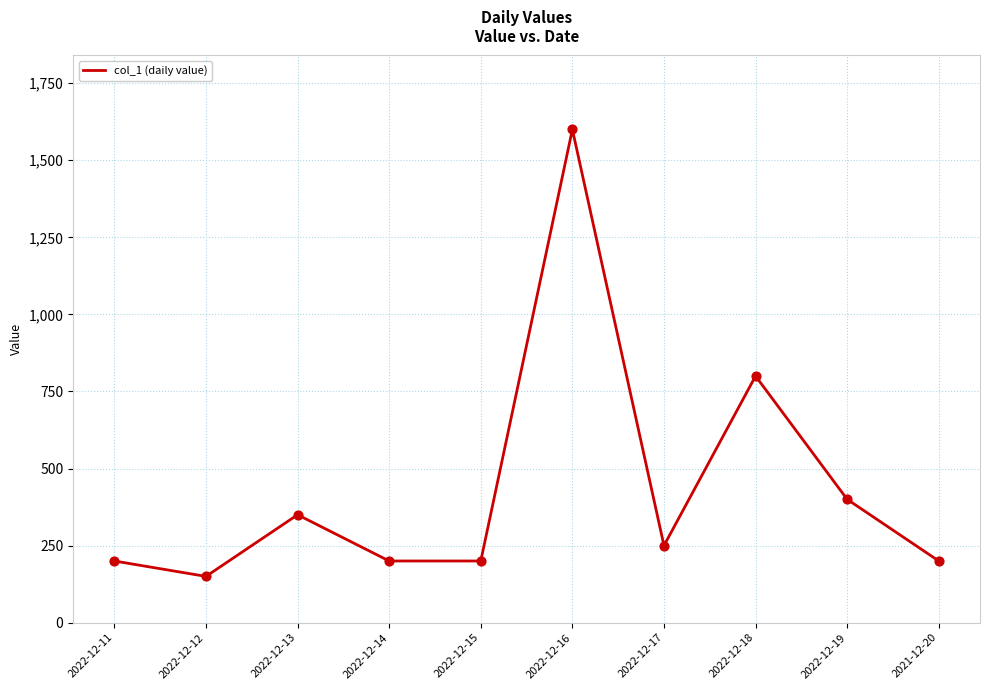

What is the change in value from 2022-12-12 to 2022-12-19?

+250